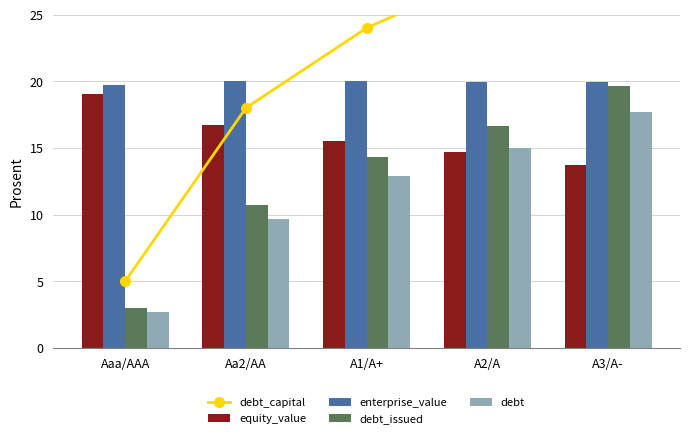

Is it true that equity_value equals 14.7 at A2/A?

True